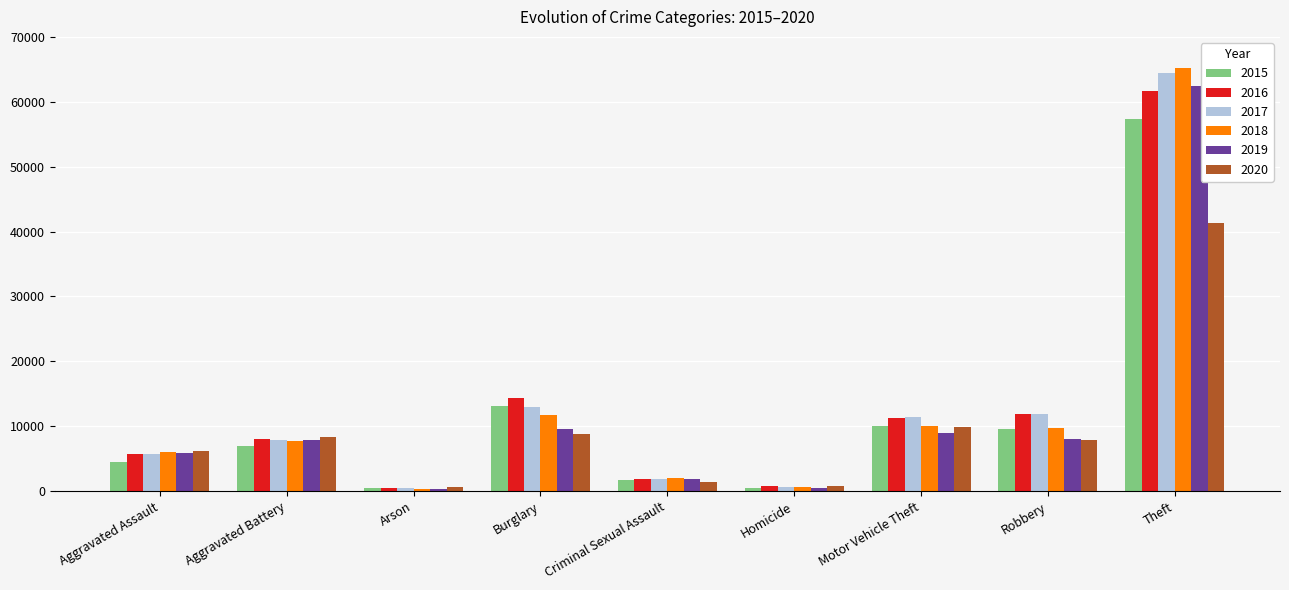

What is the sum of all 2017 values?

117321